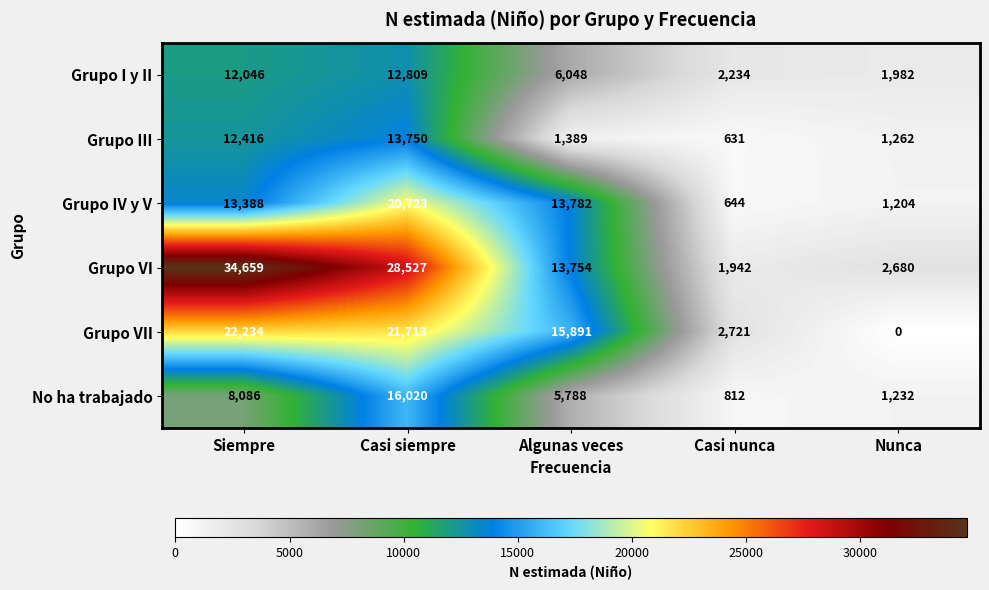

What is the sum of all No ha trabajado values?

31938